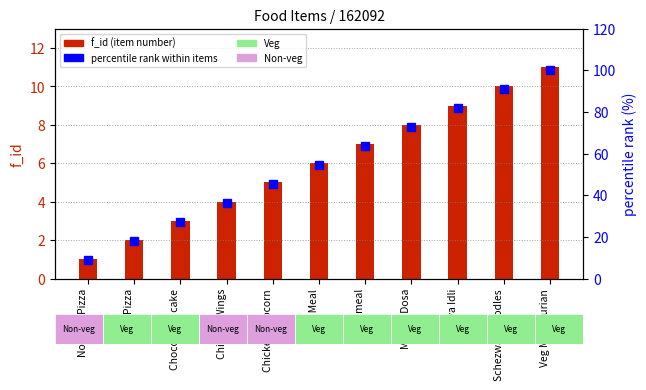

Which has a higher value, Chicken Popcorn or Veg Manchurian?

Veg Manchurian